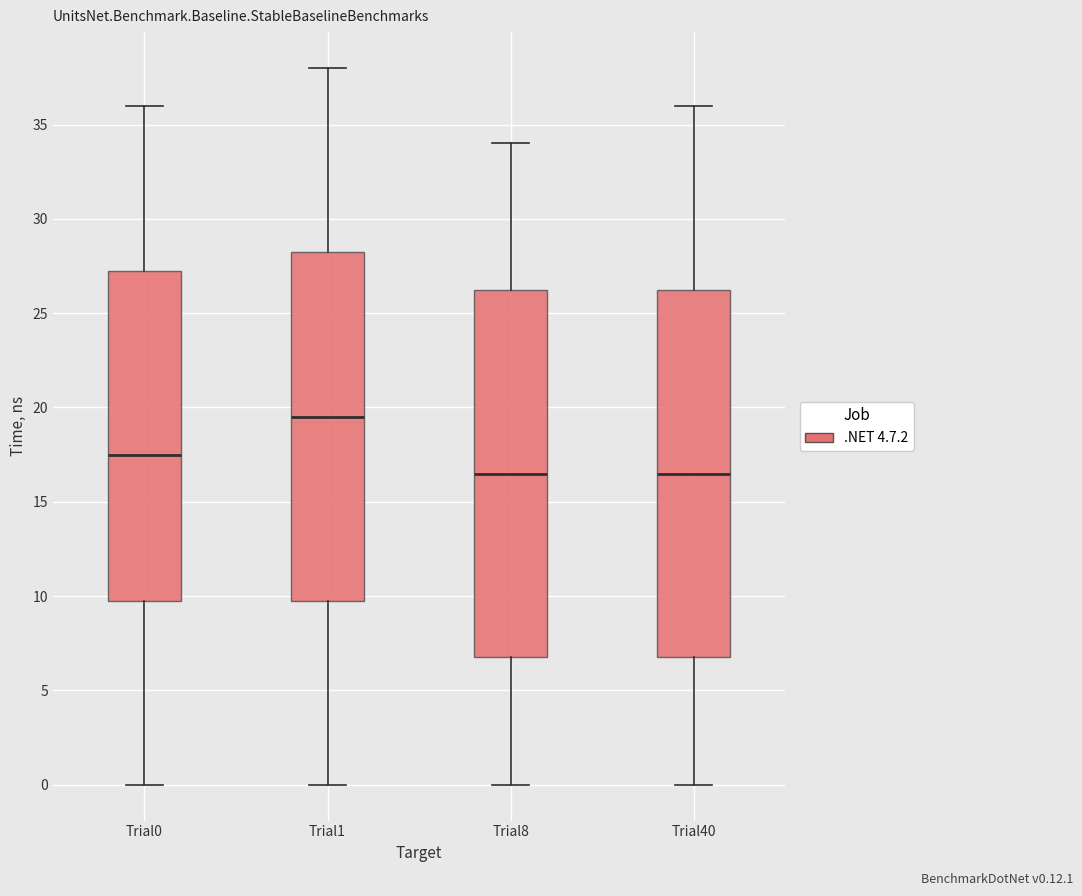

Reading left to right, transcribe this box plot: for each box, give where its median line is, the range the box spans, and where its two whiskers end, as read against the y-axis. The values are not printed on the chart, so give them approximately, as read against the axis.

Trial0: median 17.5, box 10.0 to 27.5, whiskers 0.0 to 36.0
Trial1: median 19.5, box 10.0 to 28.5, whiskers 0.0 to 38.0
Trial8: median 16.5, box 7.0 to 26.5, whiskers 0.0 to 34.0
Trial40: median 16.5, box 7.0 to 26.5, whiskers 0.0 to 36.0